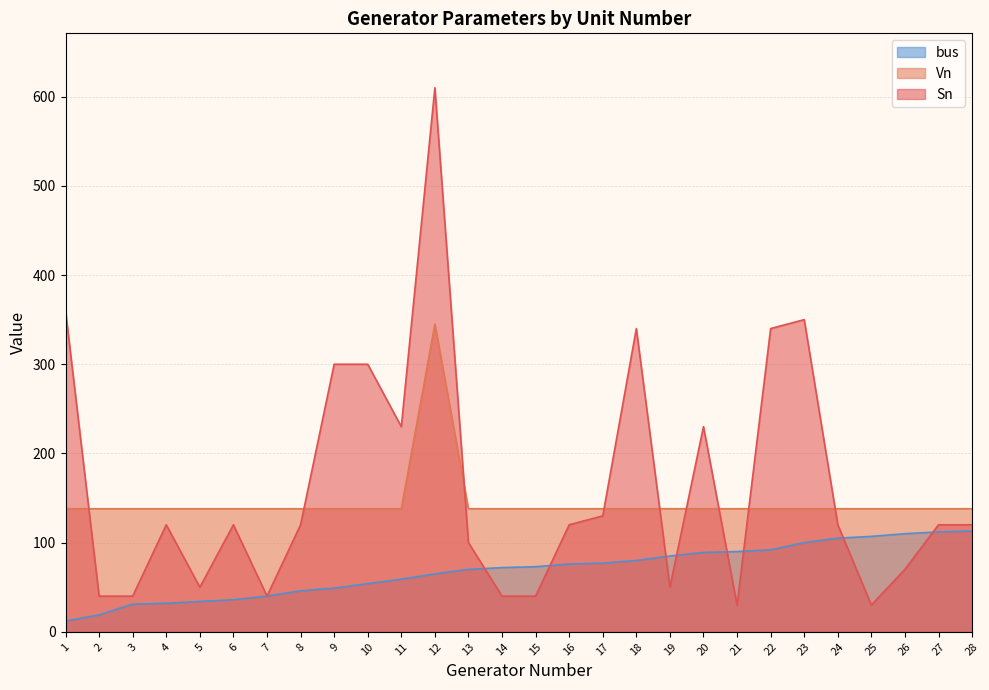

How many lines are shown in the chart?

3